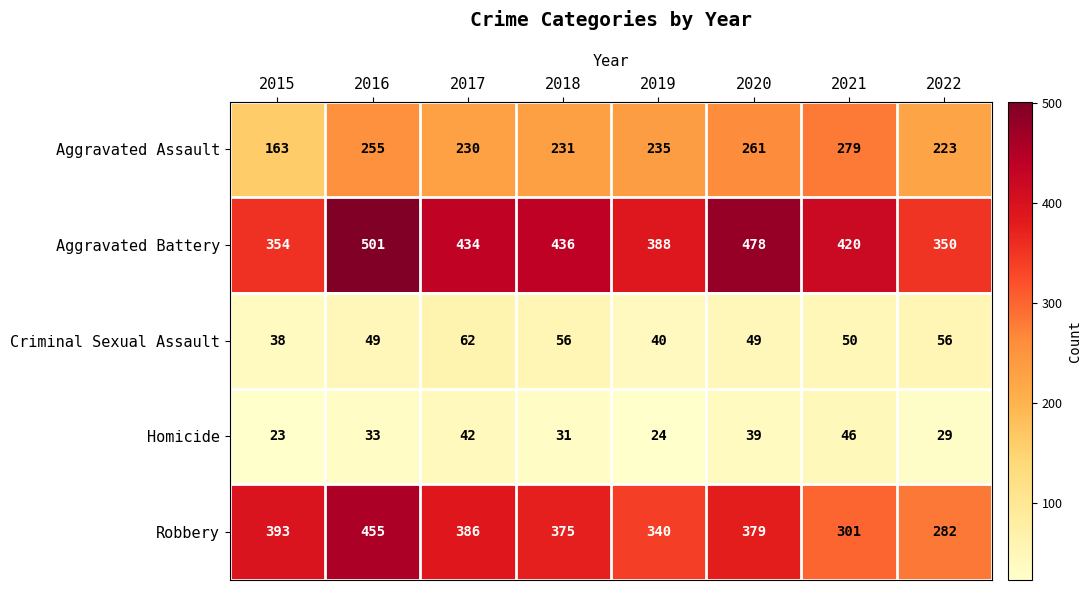

Which series has the largest total across all categories?

Aggravated Battery